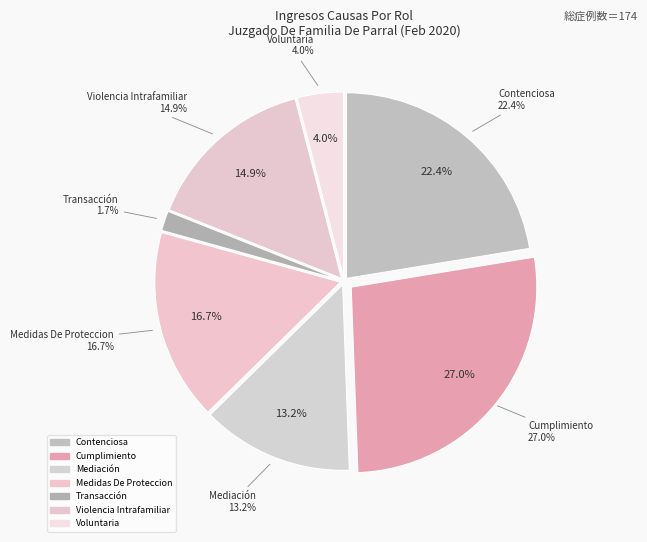

What percentage is the Cumplimiento slice, to the nearest percent?

27%